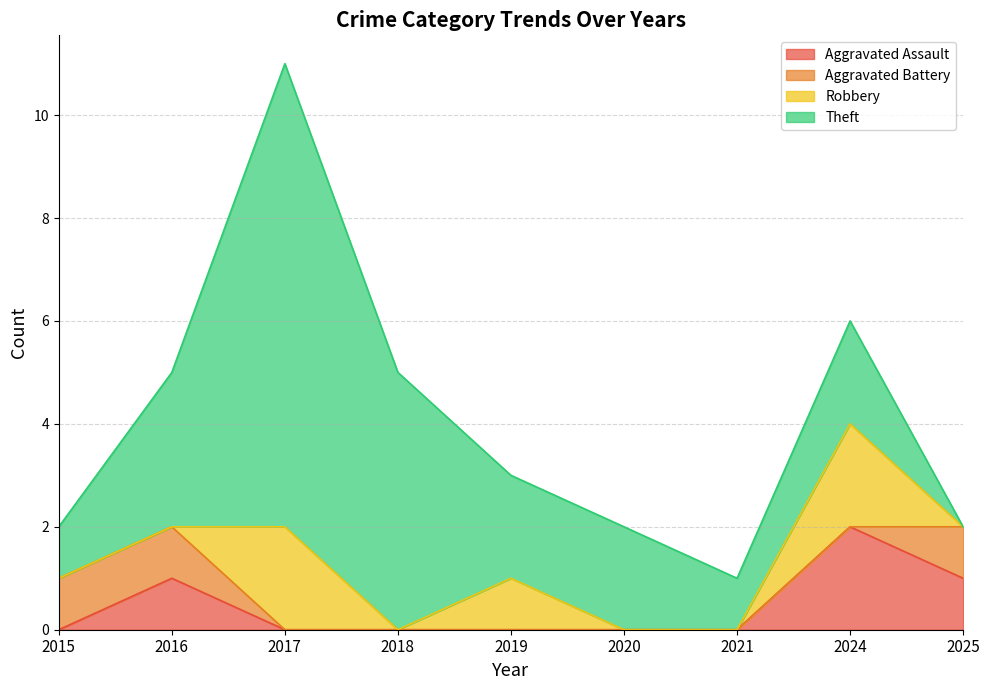

What is the spread (max minus min) of values at 2017?

9